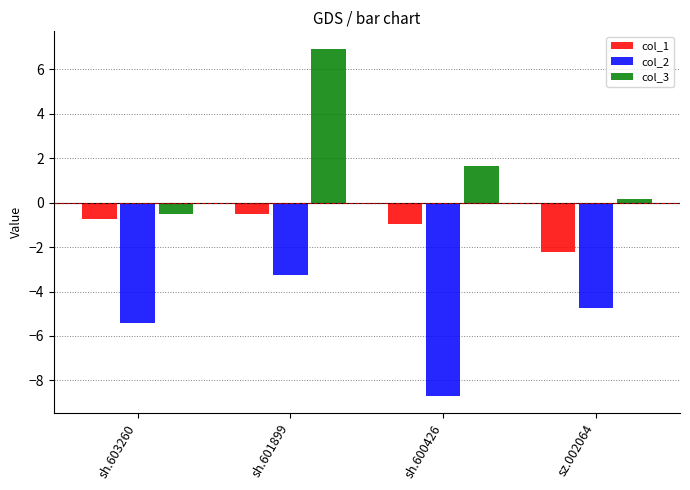

What is the approximate value of col_2 at sh.600426?

-8.7